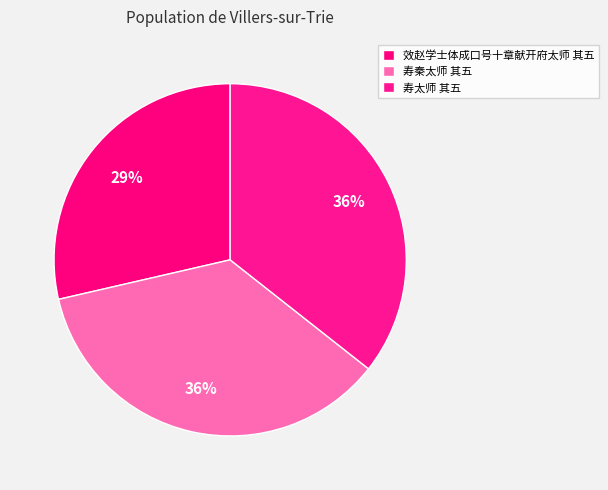

To the nearest percent, what portion does 寿太师 其五 represent?

36%